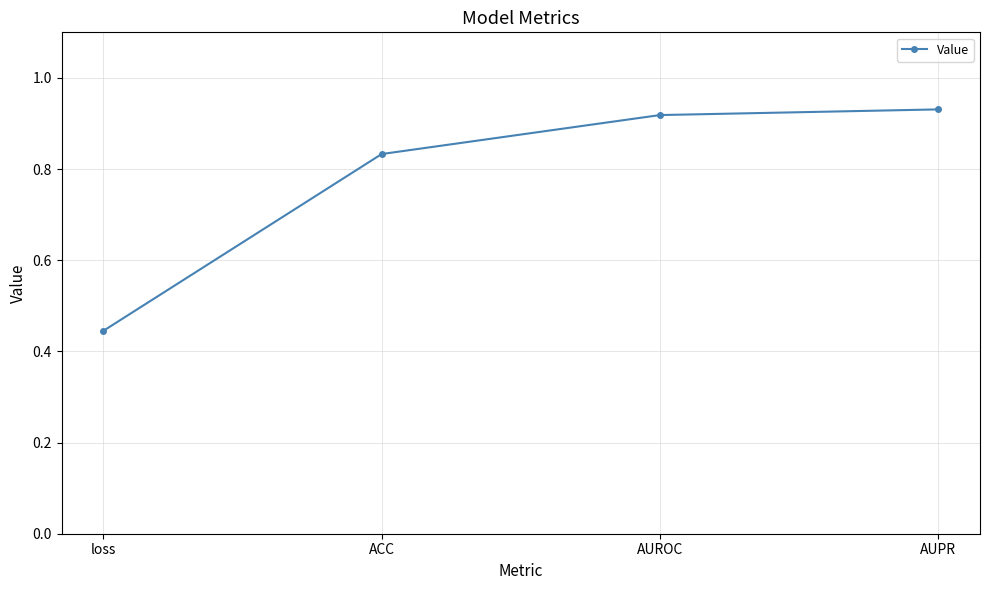

How many lines are shown in the chart?

1